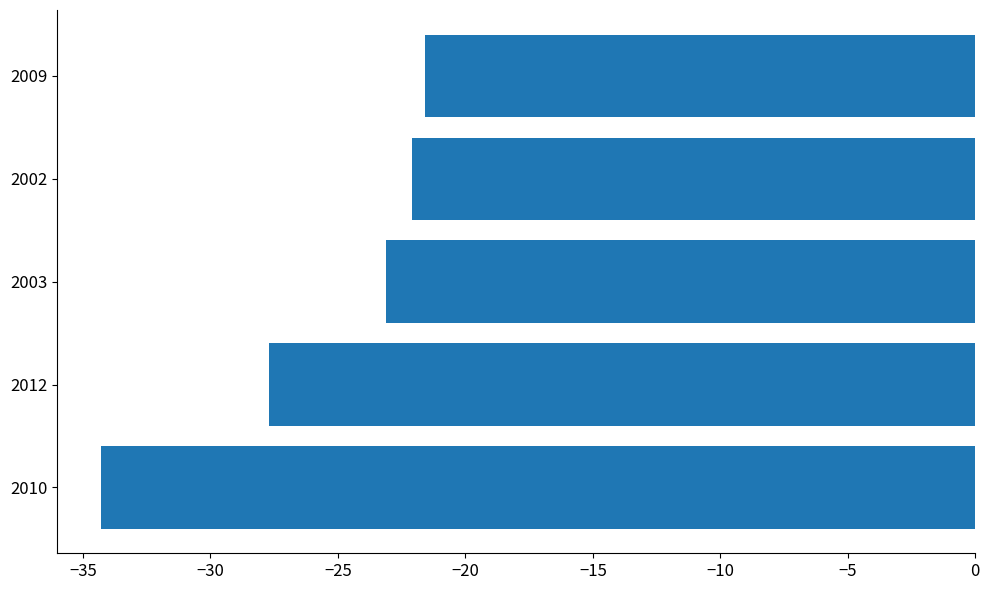

Reading bottom to top, transcribe all the data shown in this chart.

-34.3	-27.7	-23.1	-22.1	-21.6